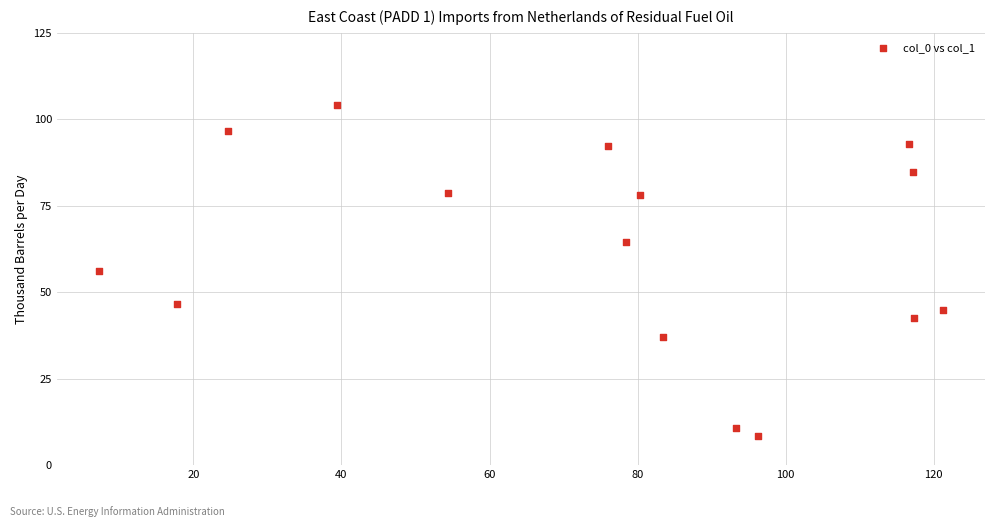

What is the range of Y values (max minus min)?

95.7